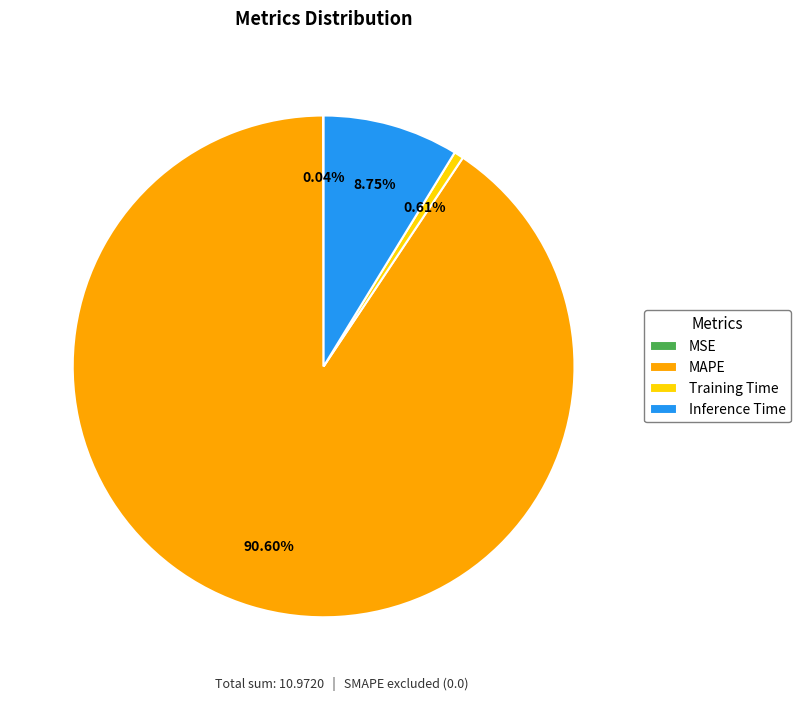

Is there a majority slice in this chart?

Yes